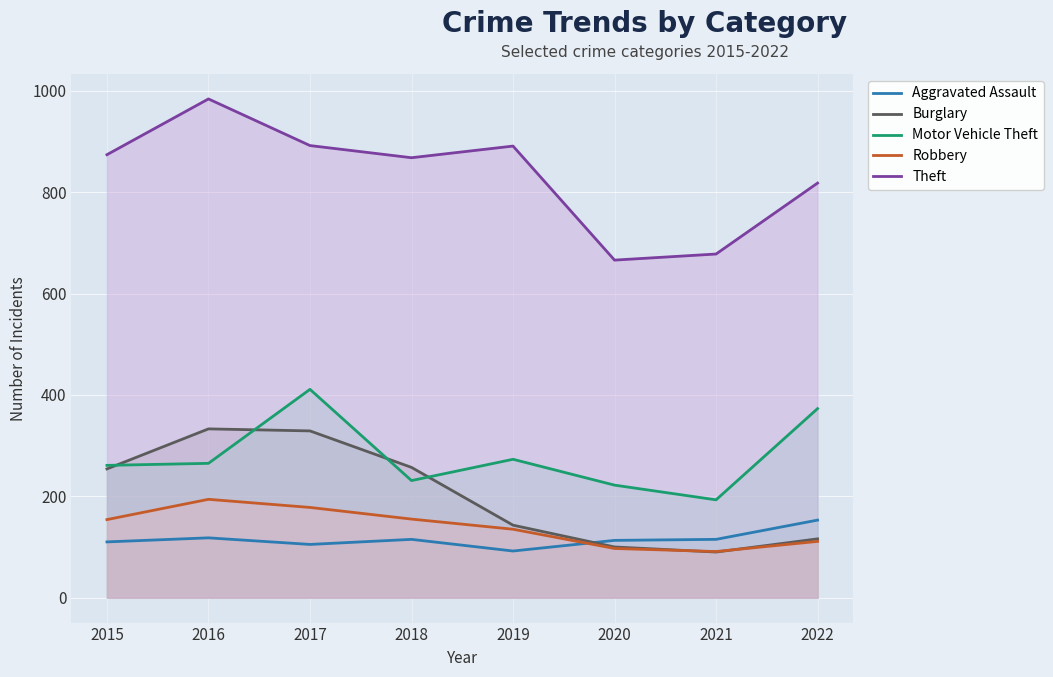

Which category has the highest value across all series?

2016